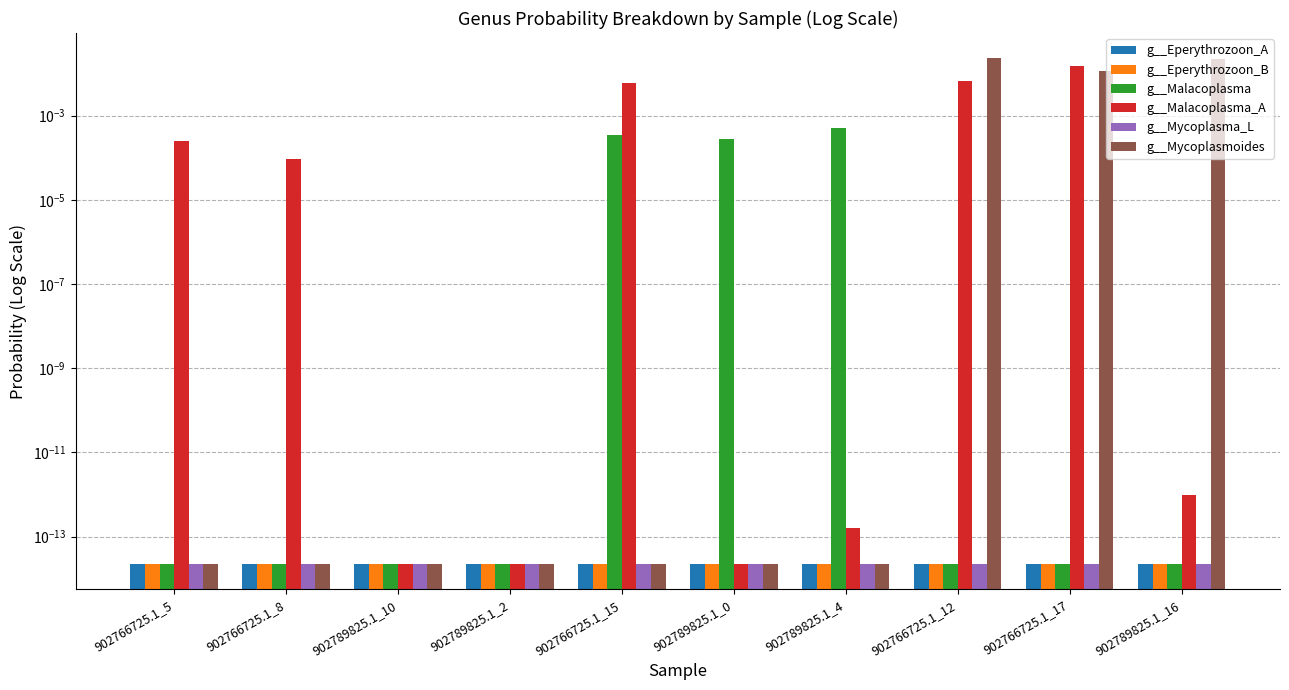

Which series has the widest spread of values?

g__Mycoplasmoides